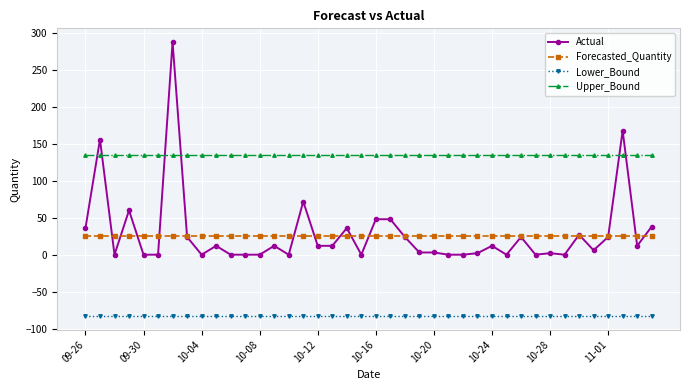

Rank the series by their maximum value, from highest to lowest.

Actual, Upper_Bound, Forecasted_Quantity, Lower_Bound